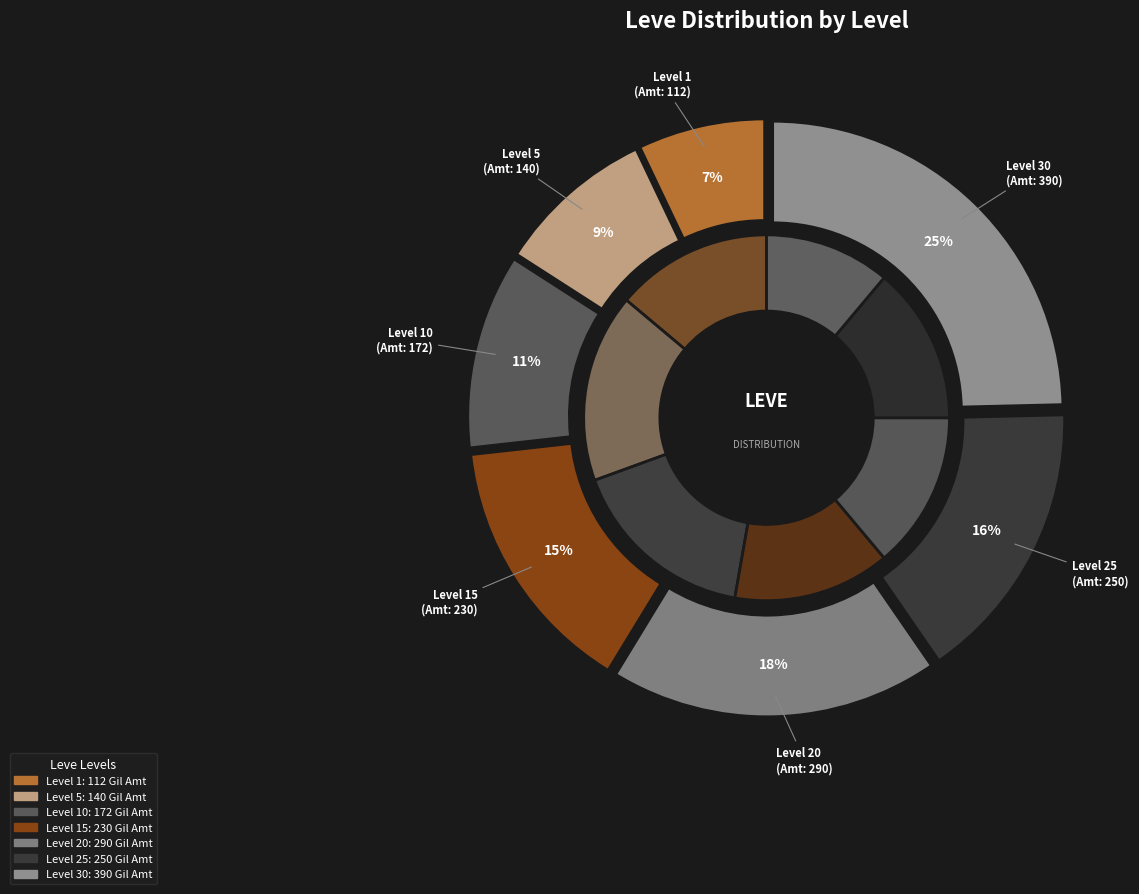

Is there a majority slice in this chart?

No